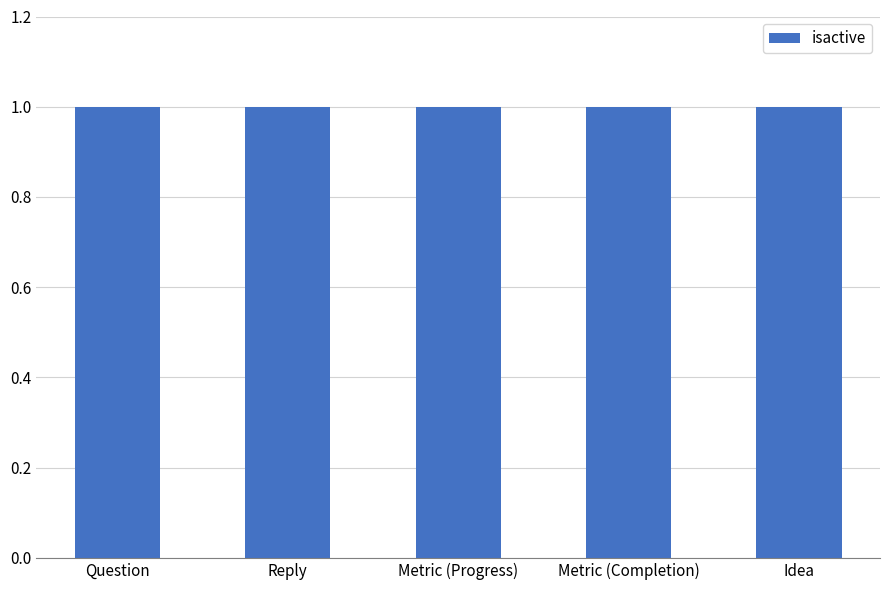

Does the chart contain any negative values?

No